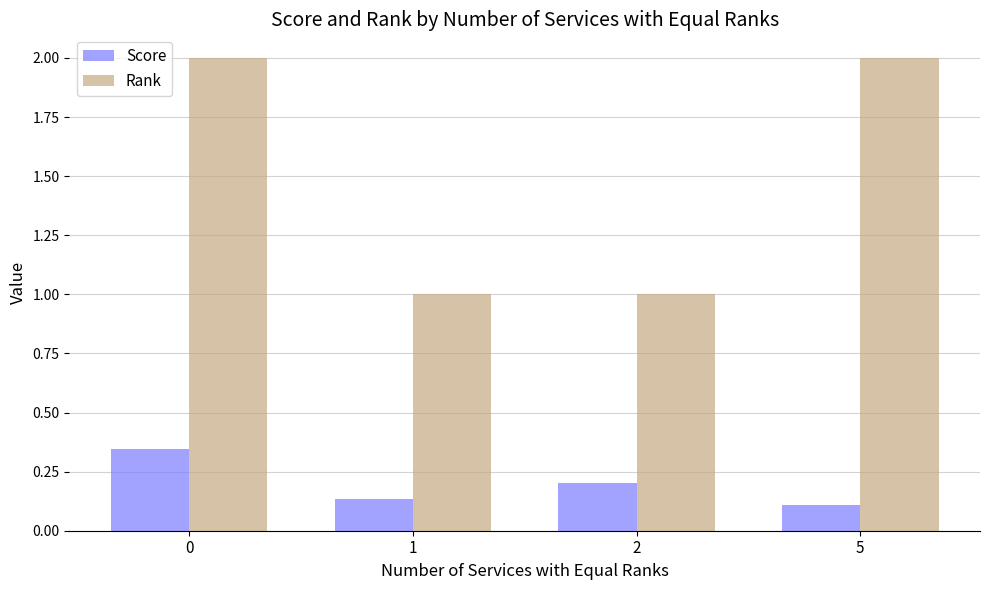

What is the highest value of the Rank series?

2.0